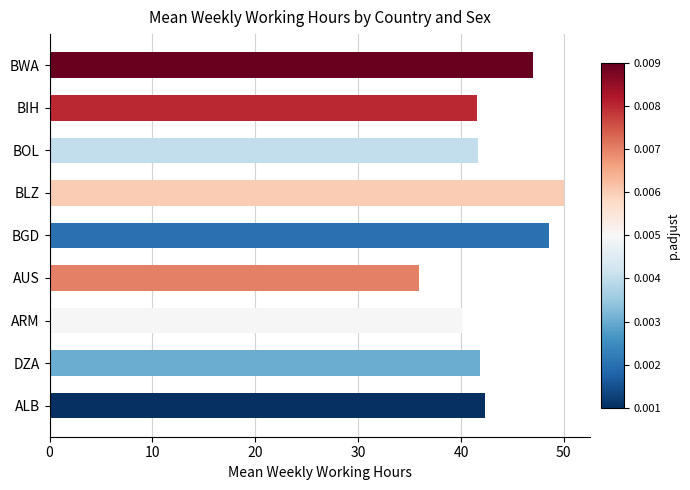

What value does the data have at BLZ?

50.0